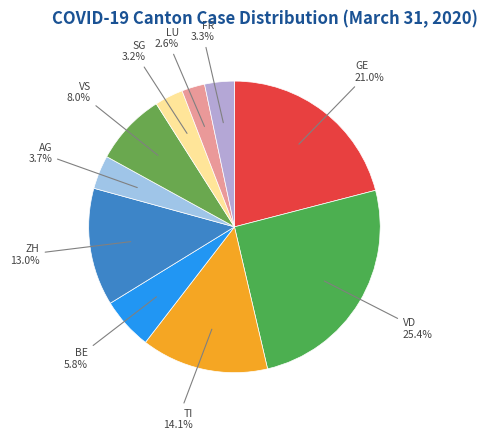

Rank the categories by value from highest to lowest.

VD, GE, TI, ZH, VS, BE, AG, FR, SG, LU